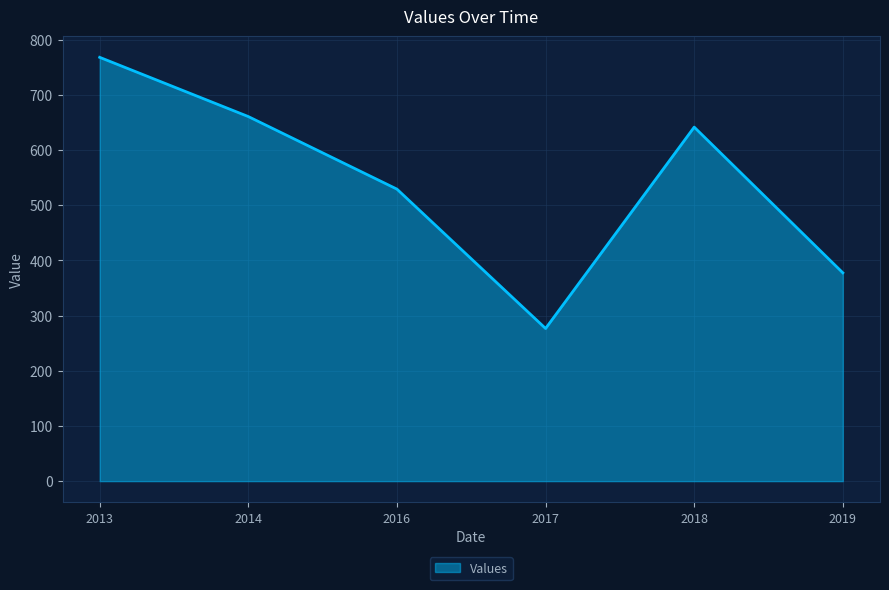

What is the average value?

542.3